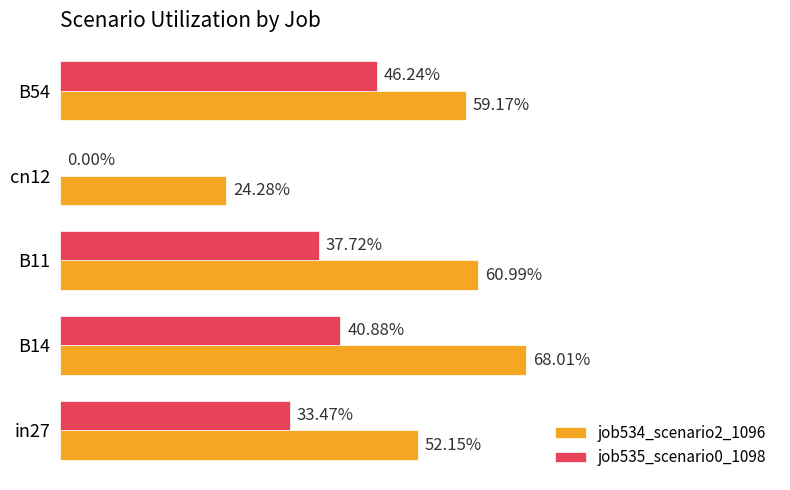

What is the minimum value for job534_scenario2_1096?

0.2